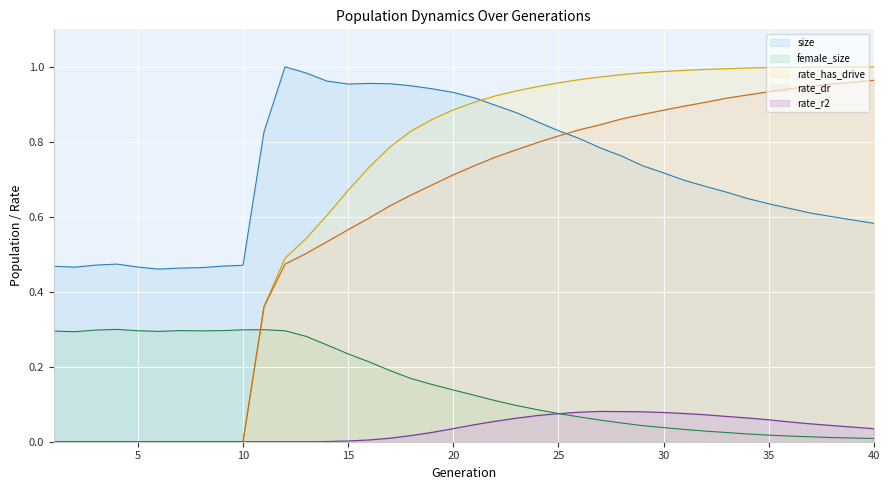

Which has a higher value, 40 or 12?

12